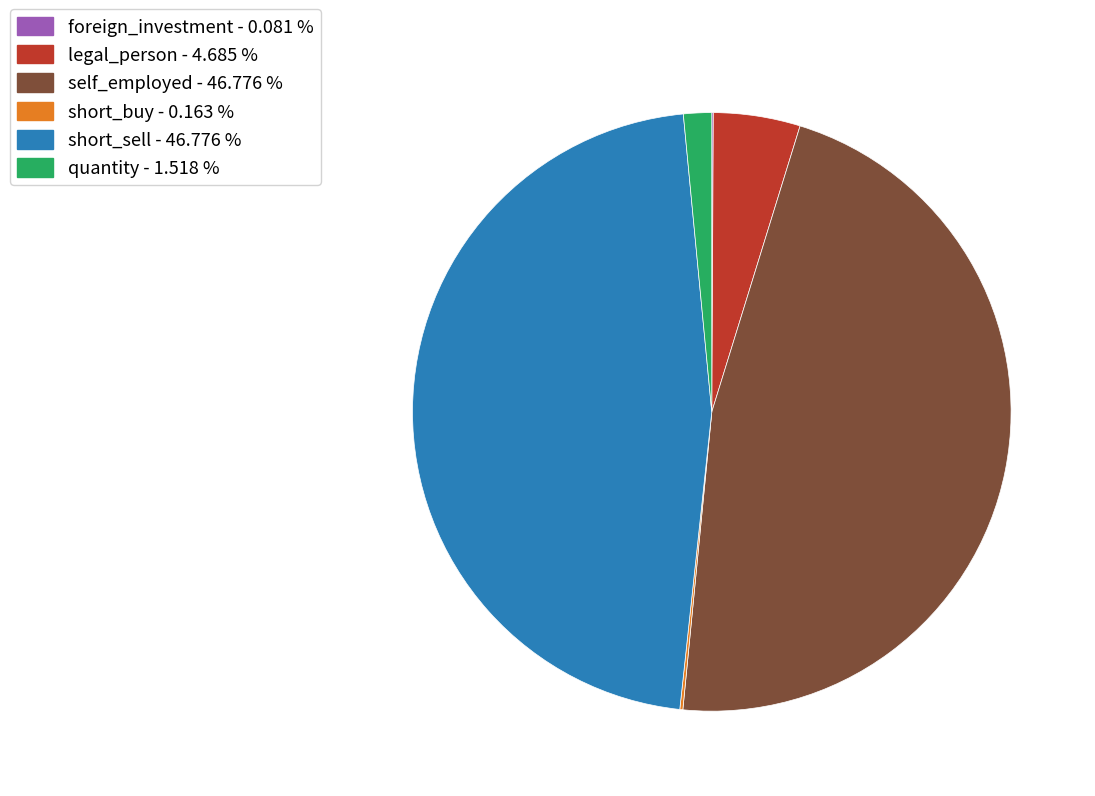

True or false: legal_person accounts for 5% of the total.

True